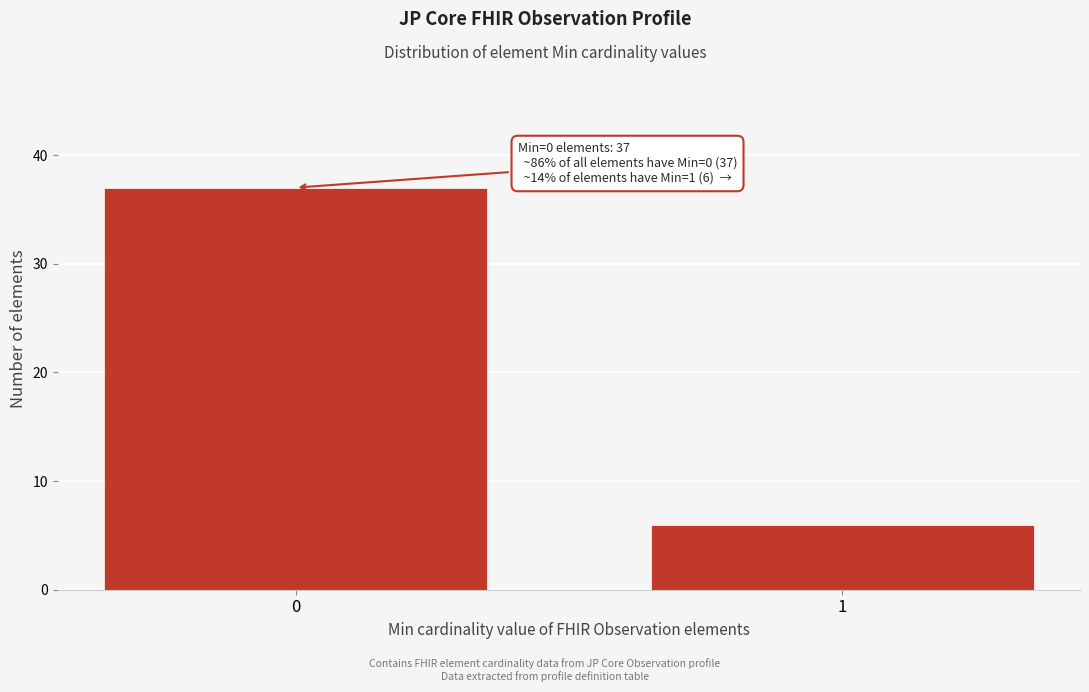

Reading left to right, extract all data points from this chart.

37	6